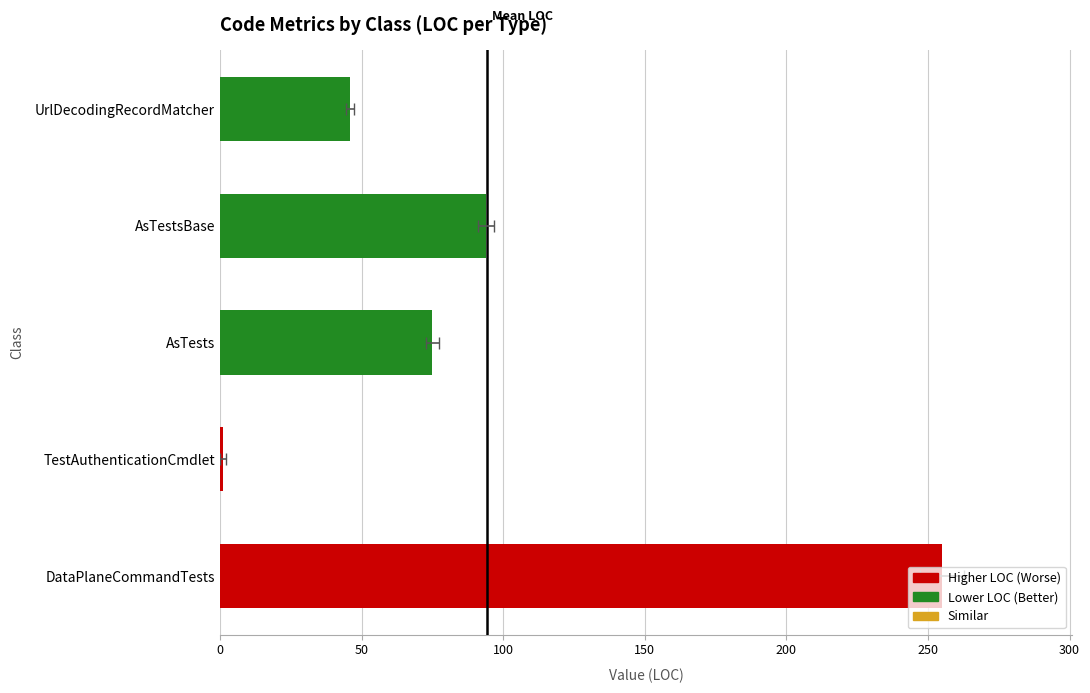

Reading right to left, transcribe all the data shown in this chart.

46	94	75	1	255